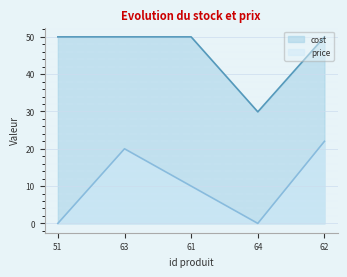

List the series in order of their overall mean, lowest first.

price, cost